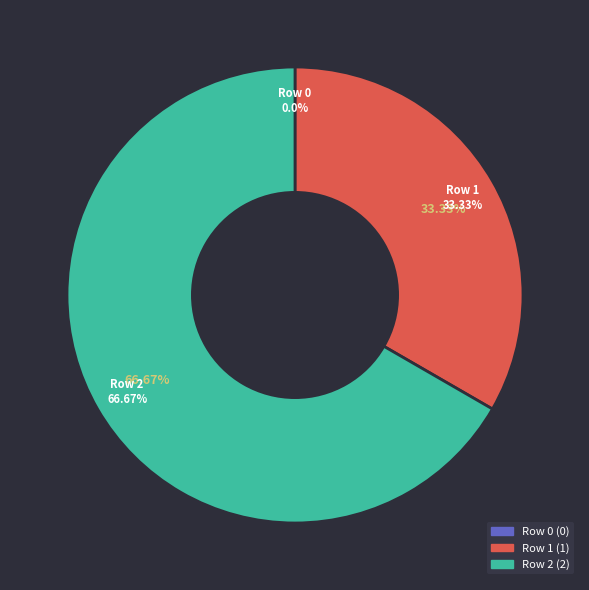

Which slice represents more than half of the pie?

Row 2